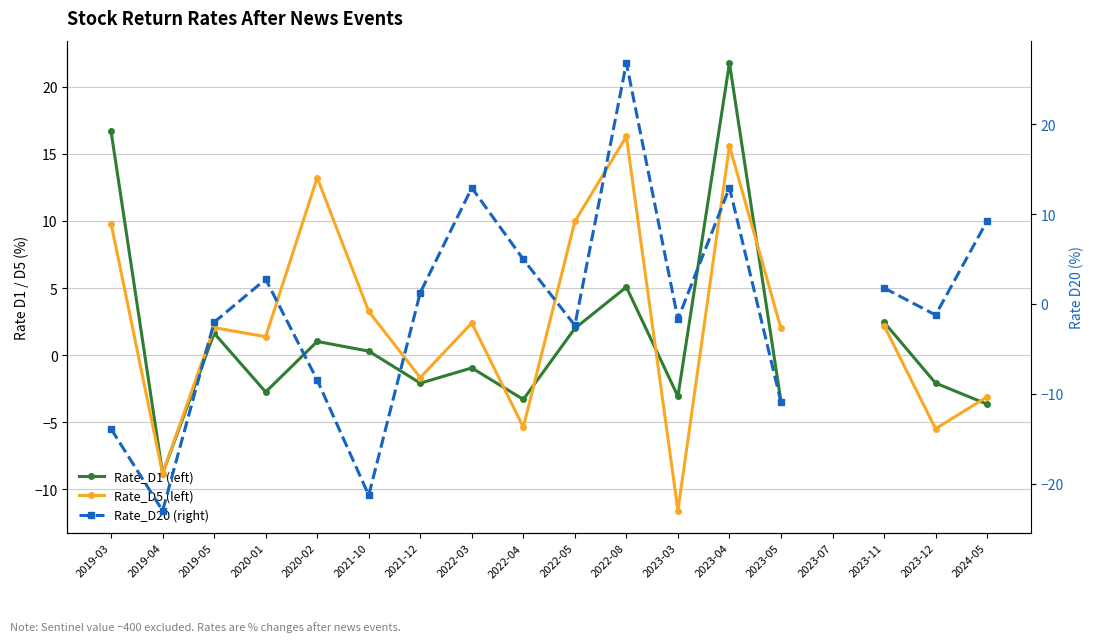

Where is the first local maximum for Rate_D5 (left)?

2019-05